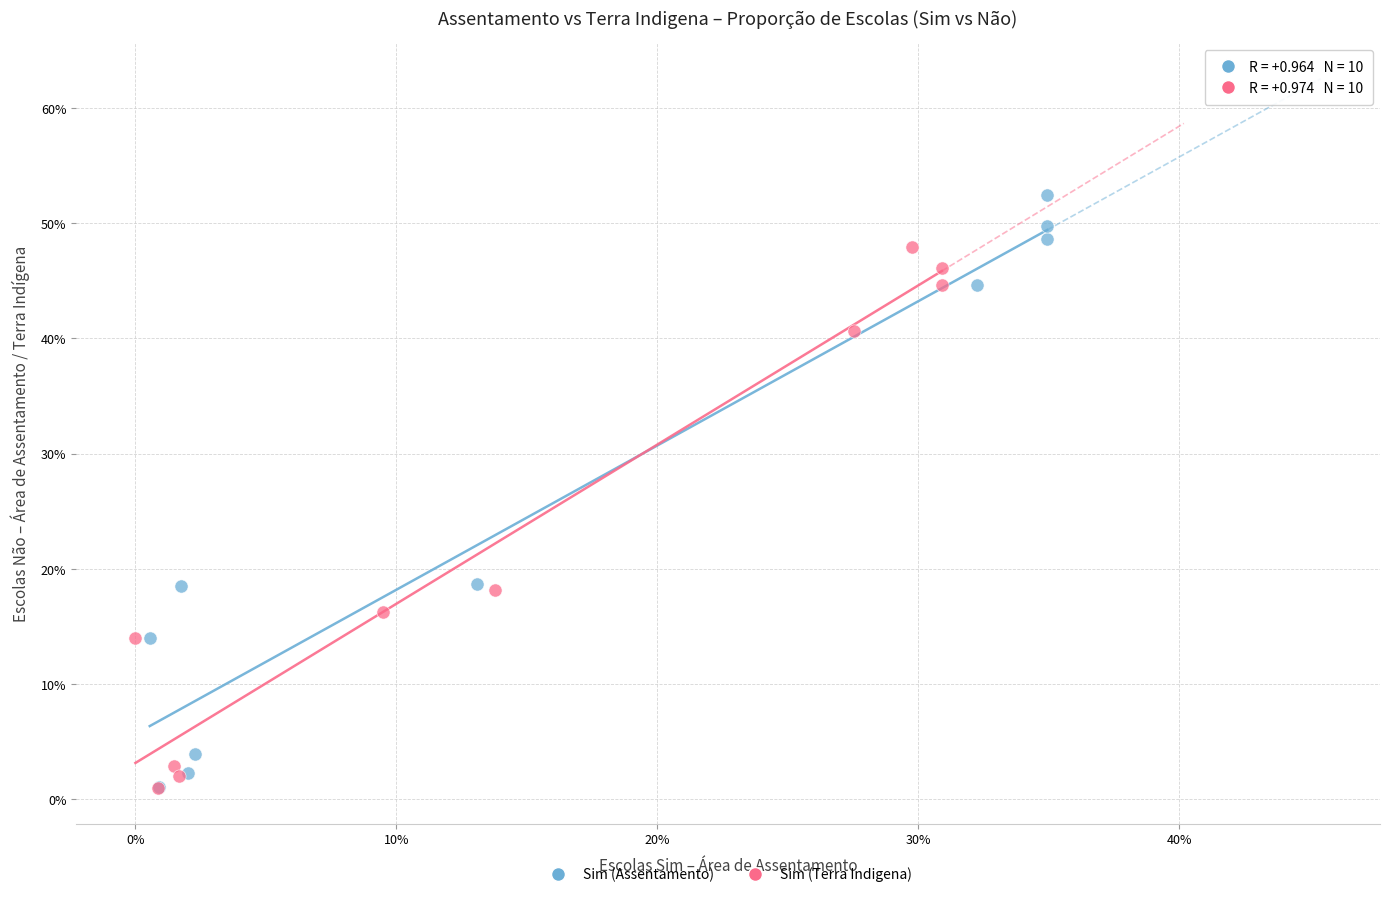

What are all the series names shown in the legend?

Sim (Assentamento), Sim (Terra Indigena)